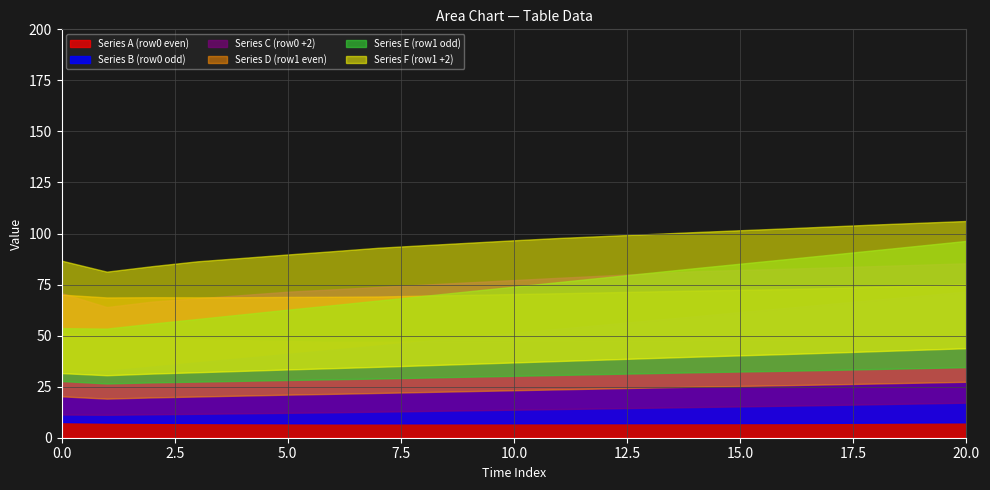

What is the total value across all series at Row 0?

300.9